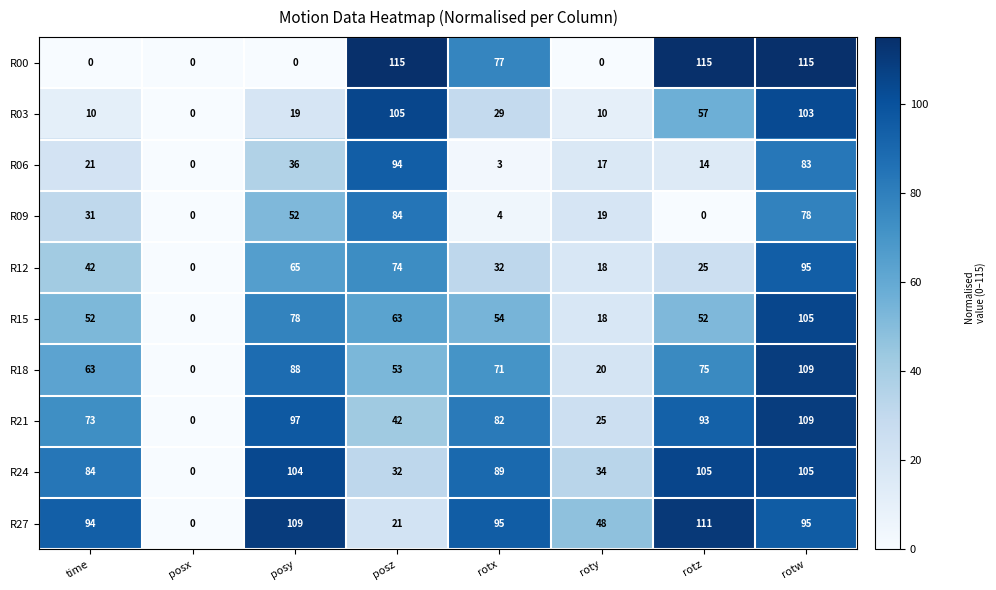

What is the total value across all series at posz?

683